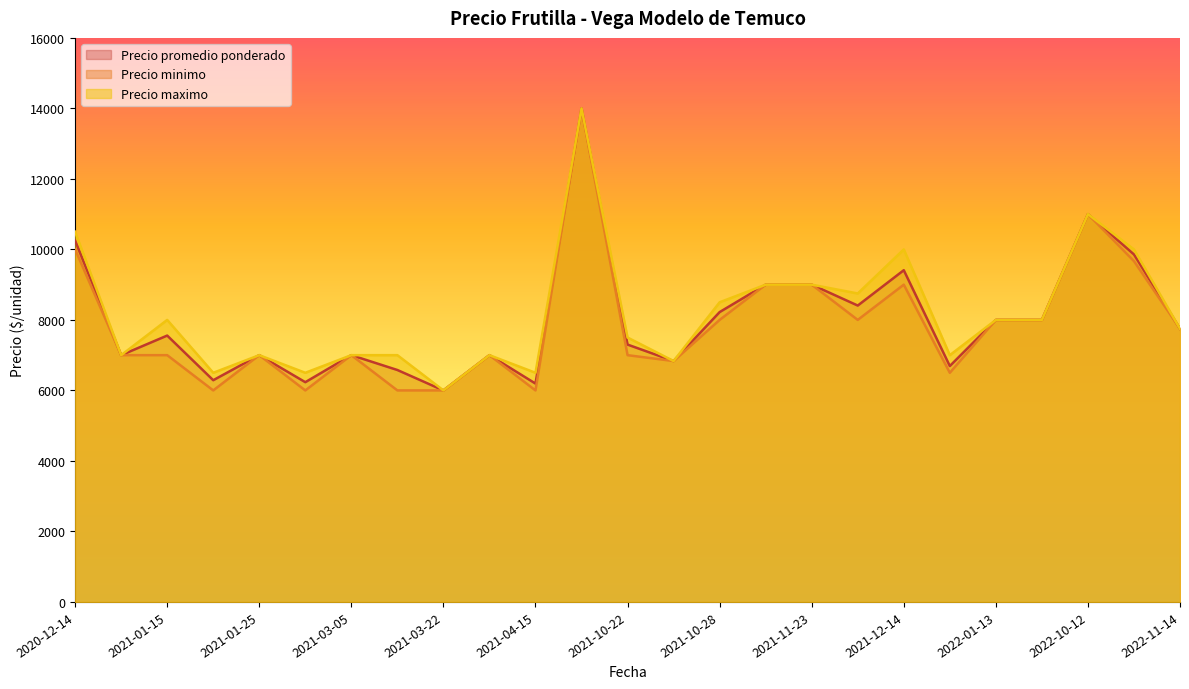

Which has a higher value, 2021-11-23 or 2022-10-12?

2022-10-12